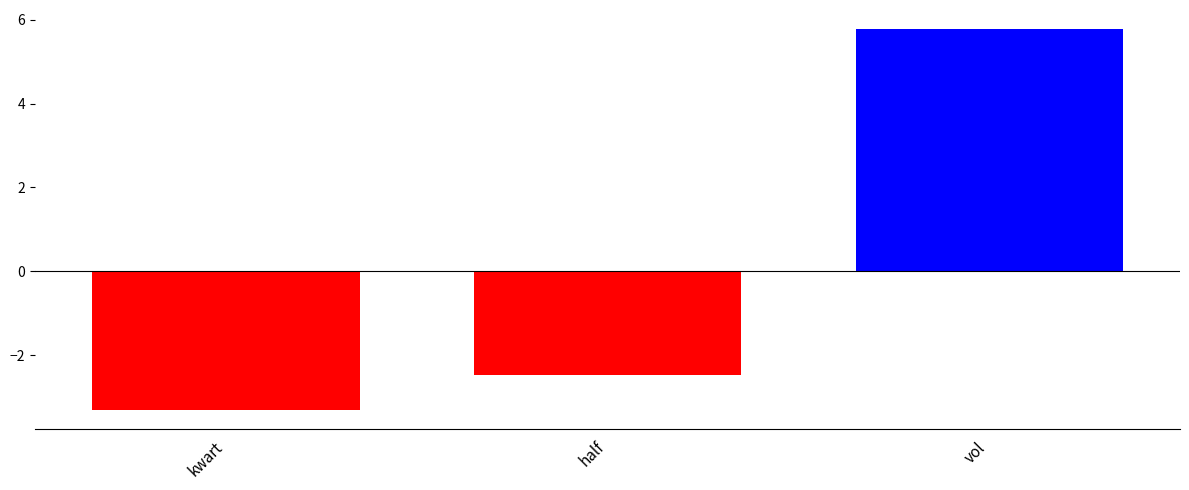

True or false: the data shows -1.7 at half.

False